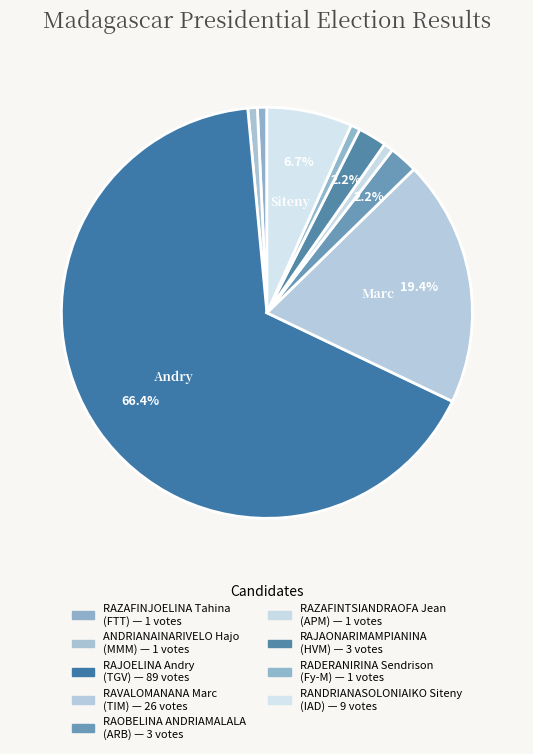

How many segments does this pie chart have?

9